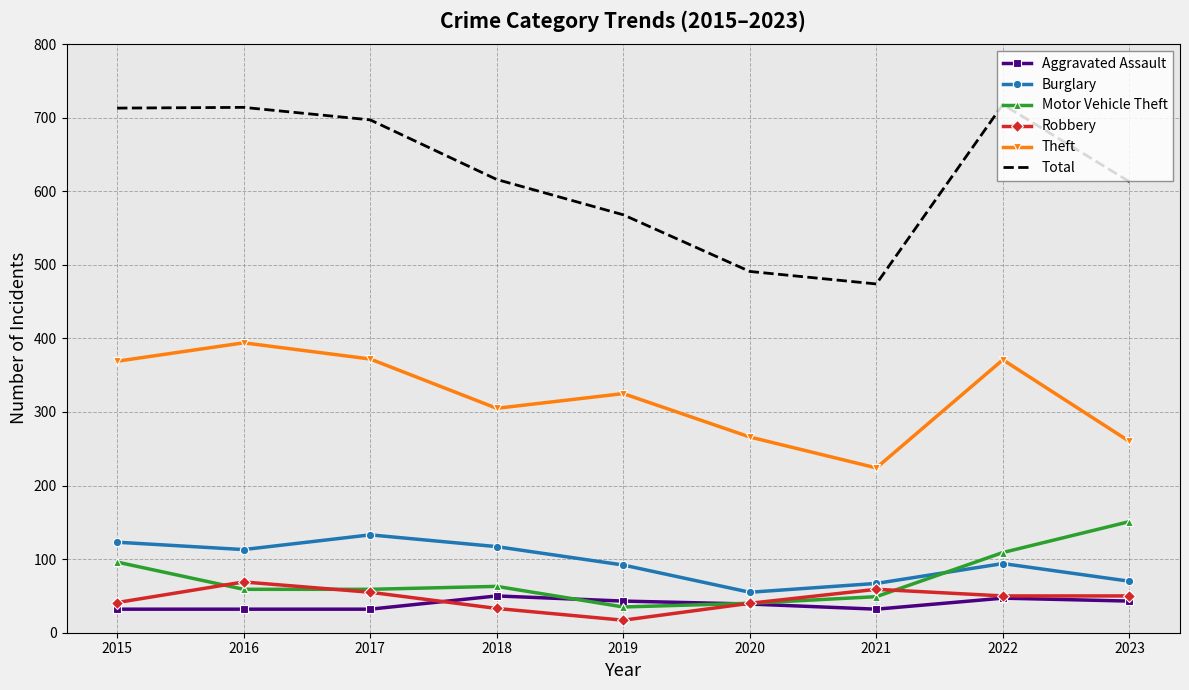

Which series has the widest spread of values?

Total